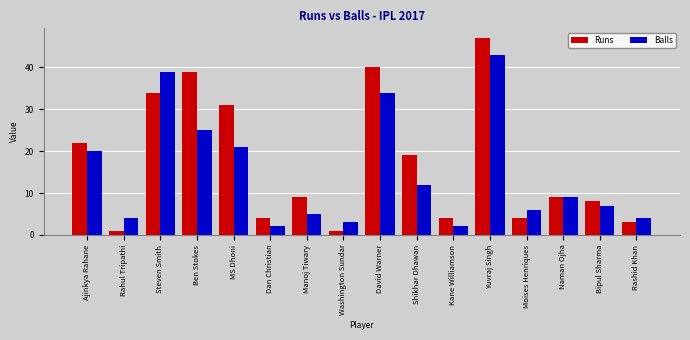

Is the value of Runs at Steven Smith greater than the value of Balls at Naman Ojha?

Yes